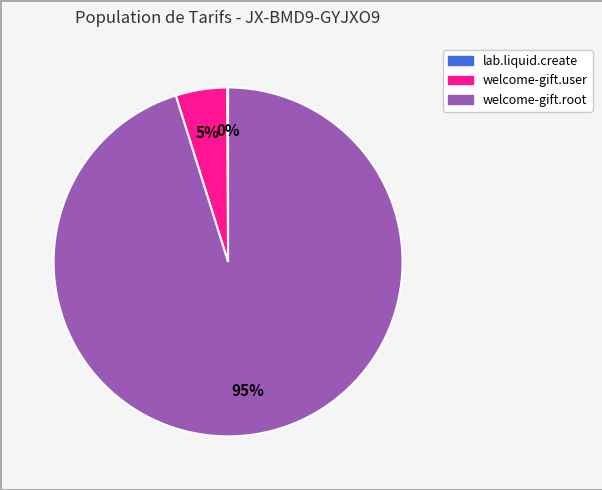

To the nearest percent, what portion does welcome-gift.user represent?

5%